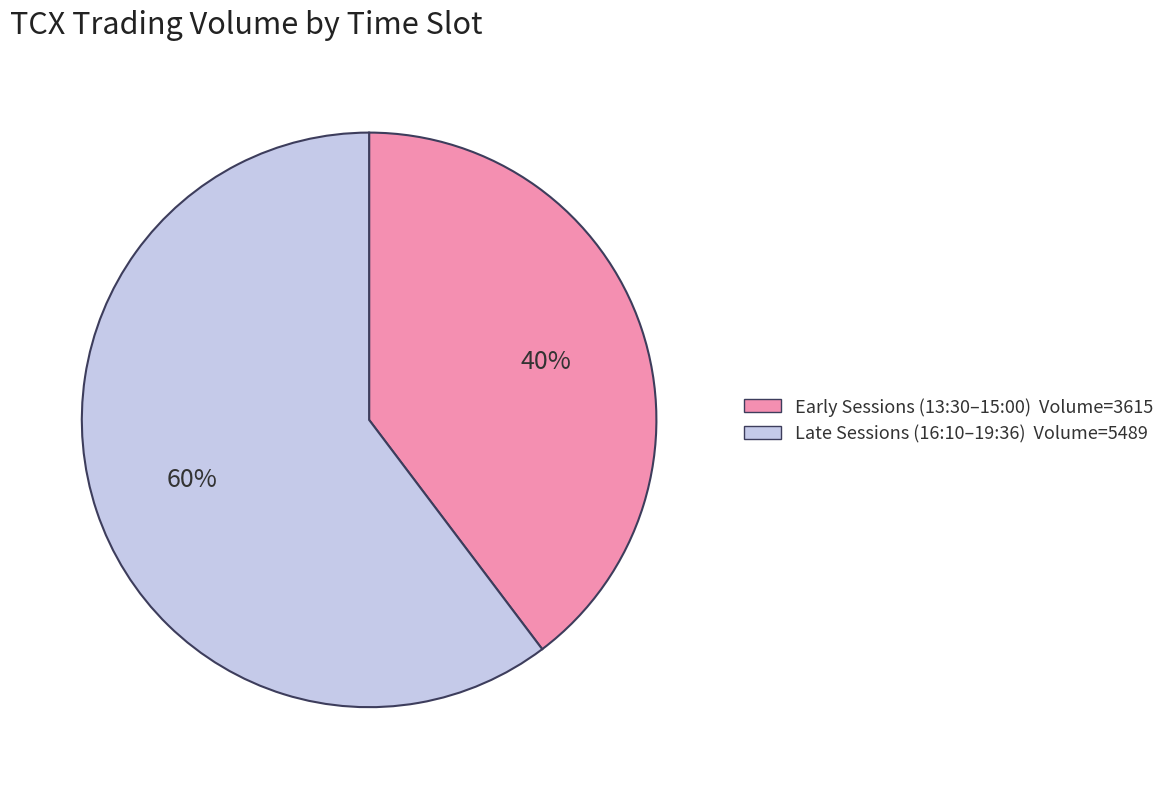

Does any single category account for the majority?

Yes